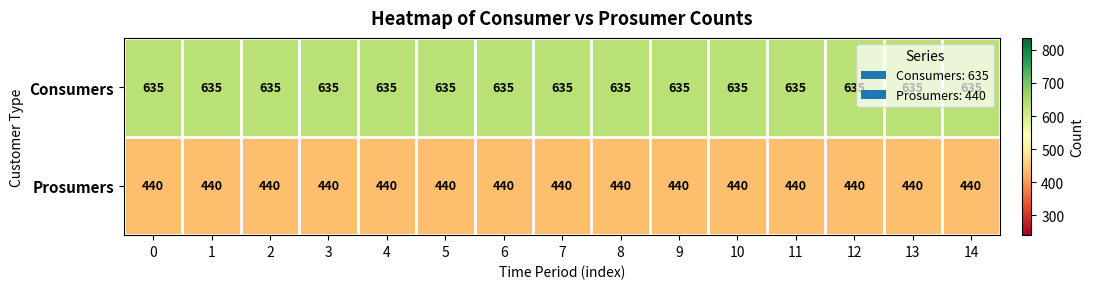

At 0, list the series in order from largest to smallest.

Consumers, Prosumers